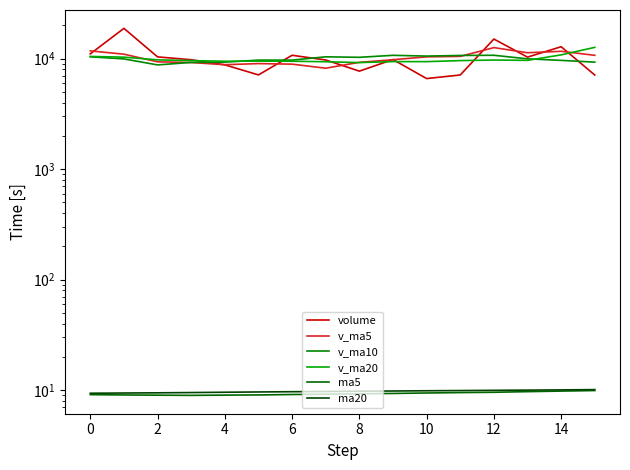

What are all the series names shown in the legend?

volume, v_ma5, v_ma10, v_ma20, ma5, ma20